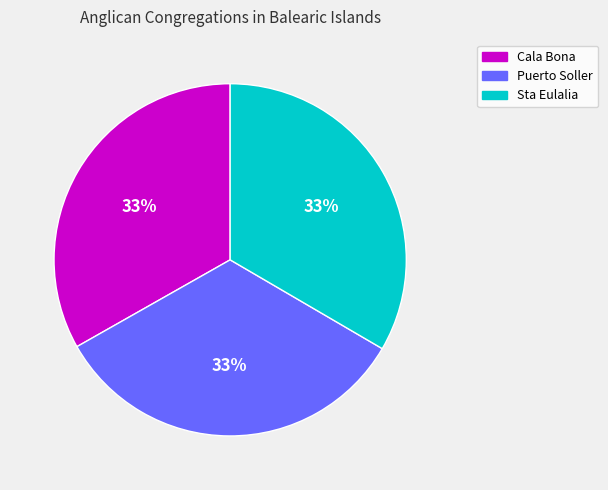

To the nearest percent, what percentage of the pie is Puerto Soller?

33%